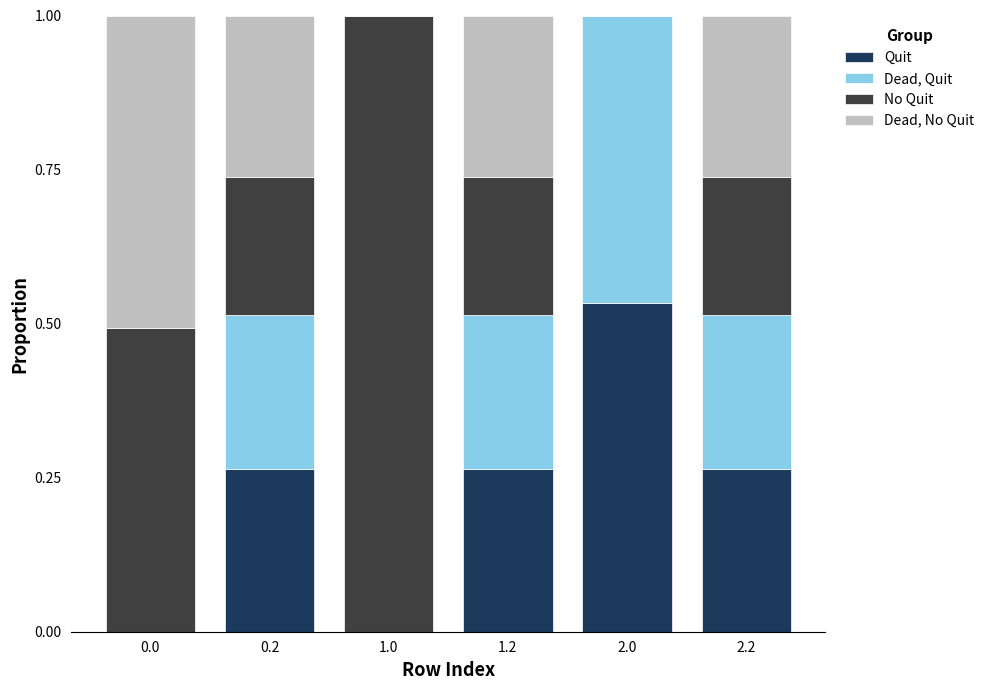

What is the total value across all series at 2.0?

1.0